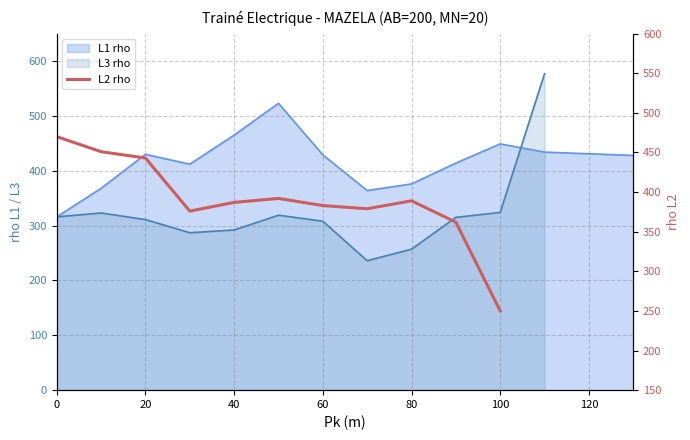

Between 10 and 20, which is larger?

20